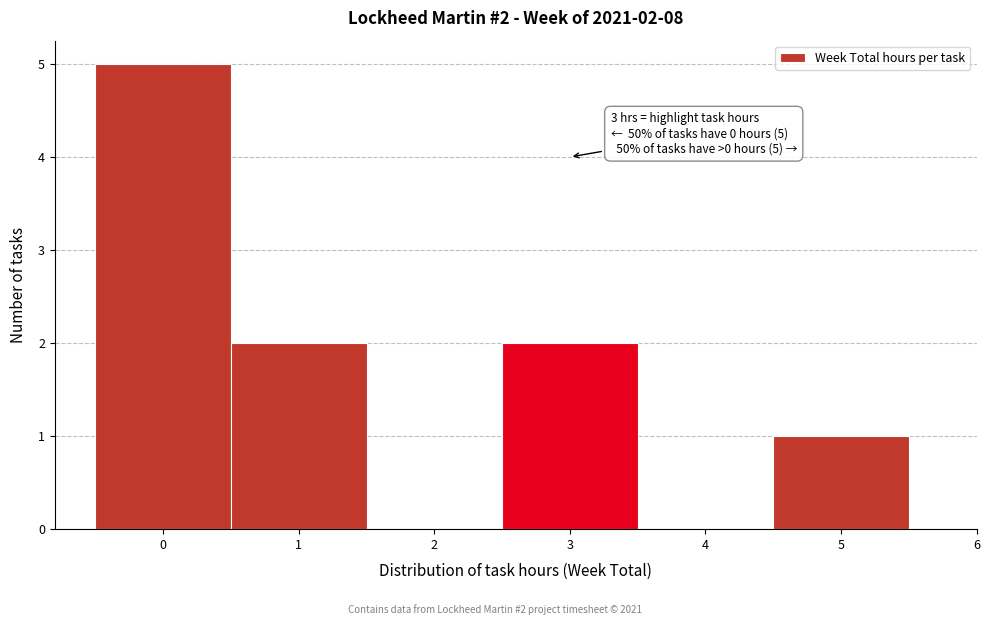

Which range on the x-axis has the tallest bar?

-0.5 to 0.5